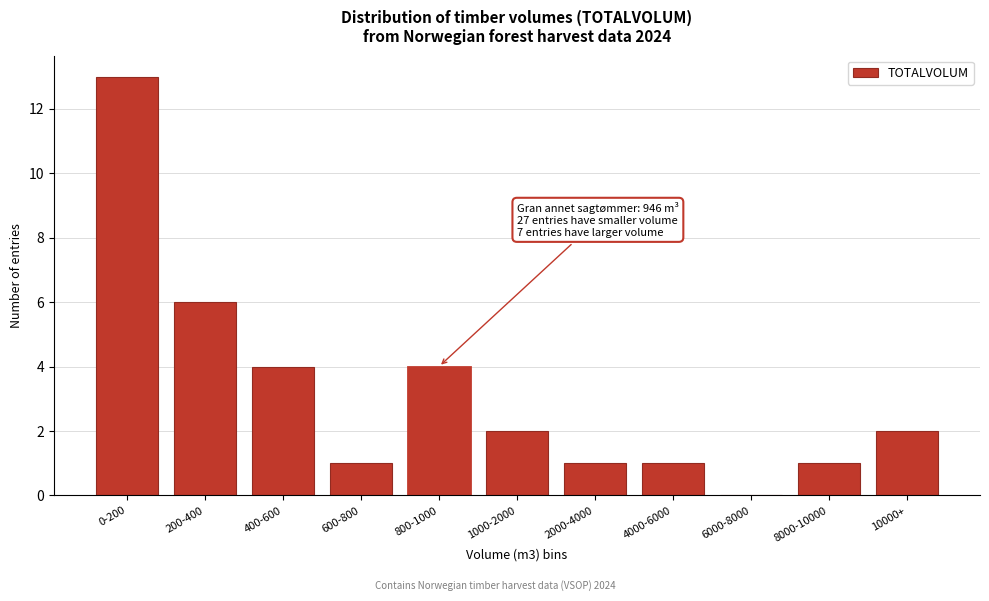

Reading left to right, what are all the values shown in this chart?

0-200=13	200-400=6	400-600=4	600-800=1	800-1000=4	1000-2000=2	2000-4000=1	4000-6000=1	6000-8000=0	8000-10000=1	10000+=2